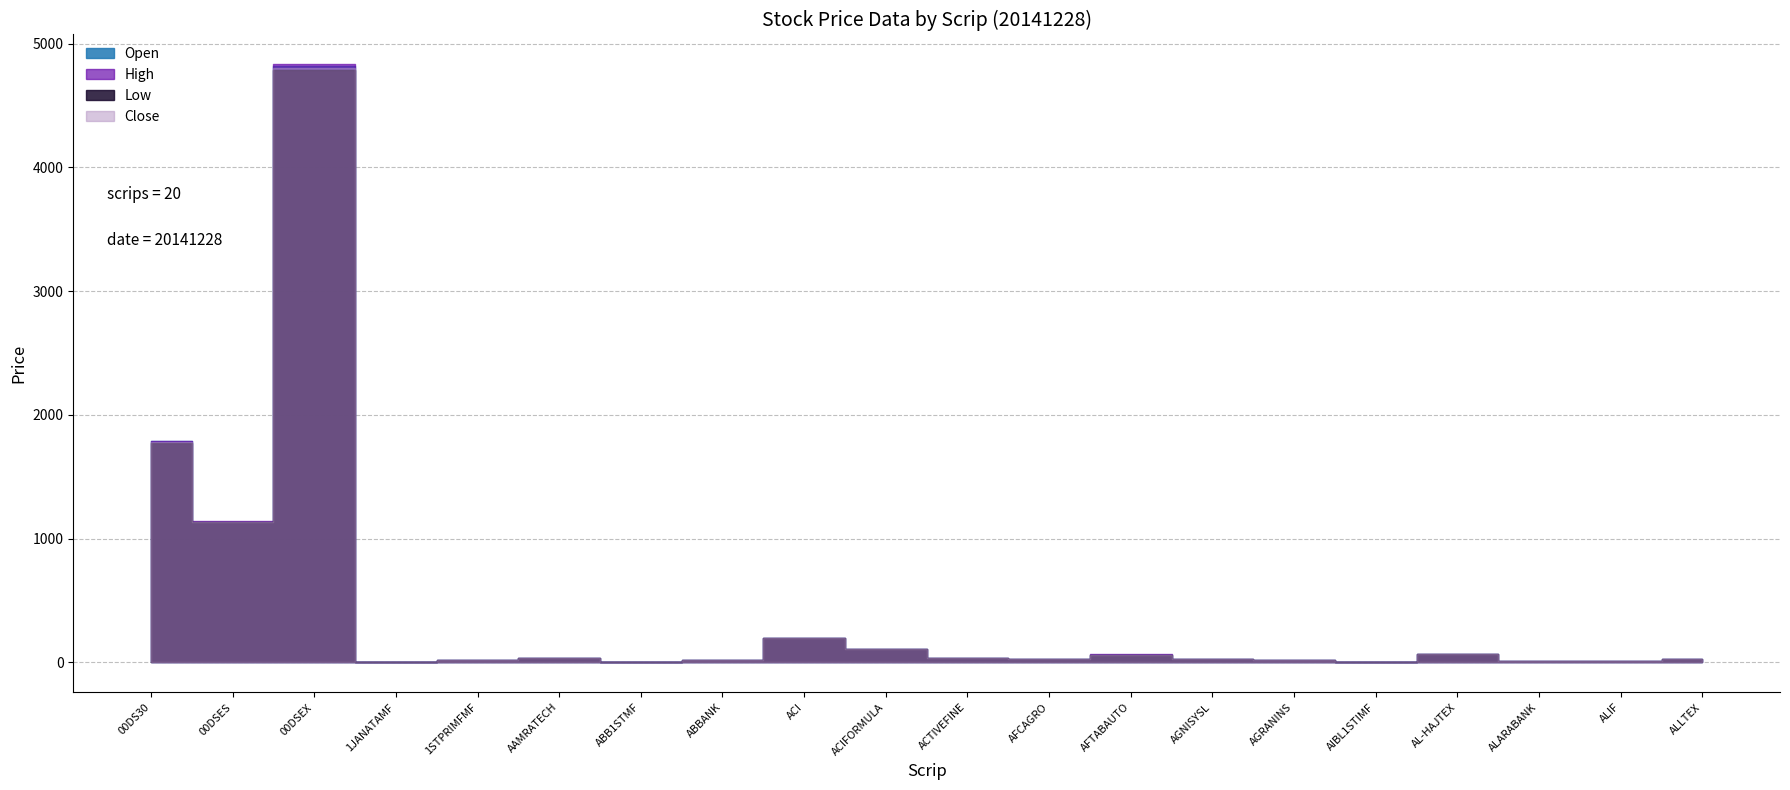

What position from the right is ACI?

12